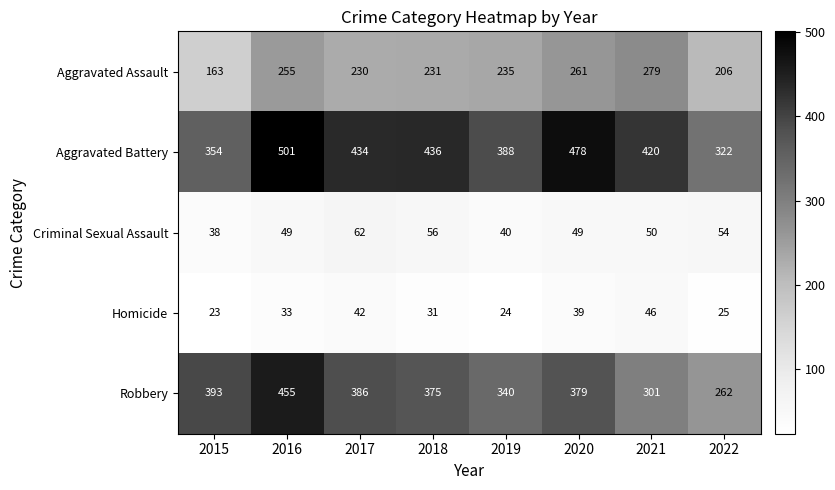

Which series has the widest spread of values?

Robbery